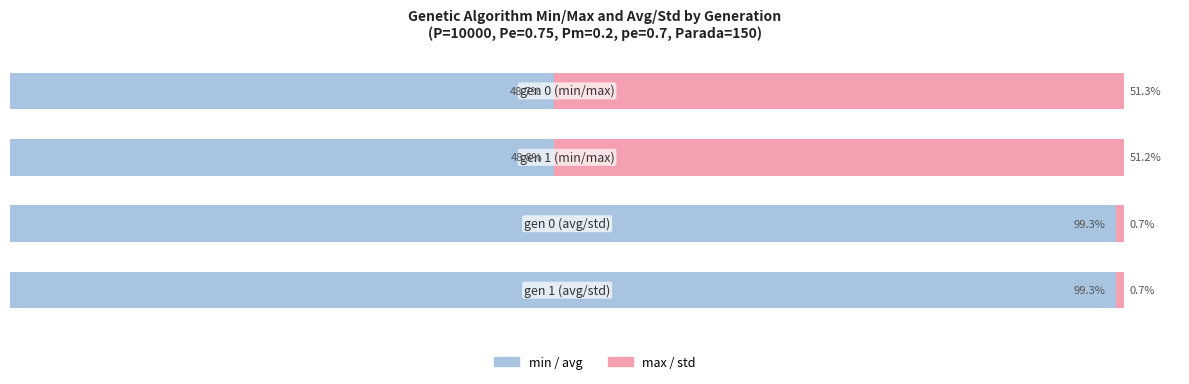

What are all the series names shown in the legend?

min / avg, max / std